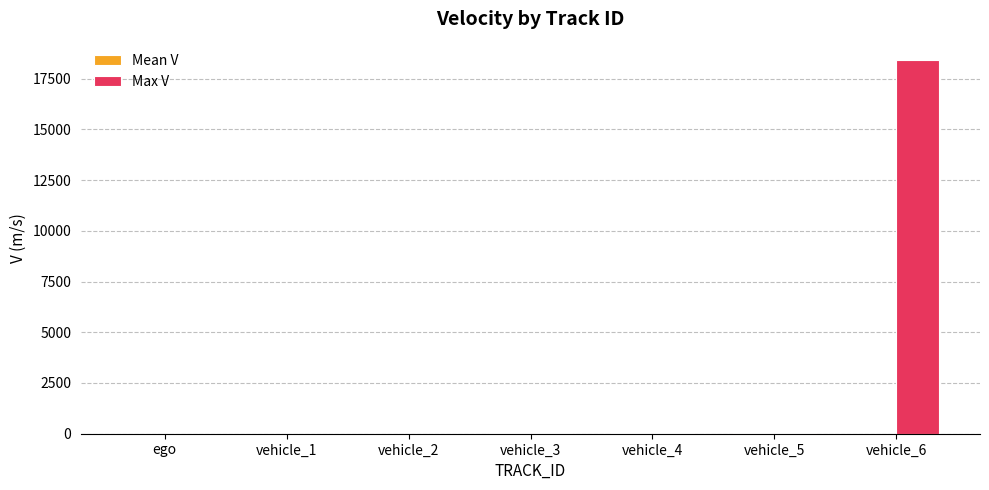

Between vehicle_4 and vehicle_6, which series saw the biggest shift?

Max V